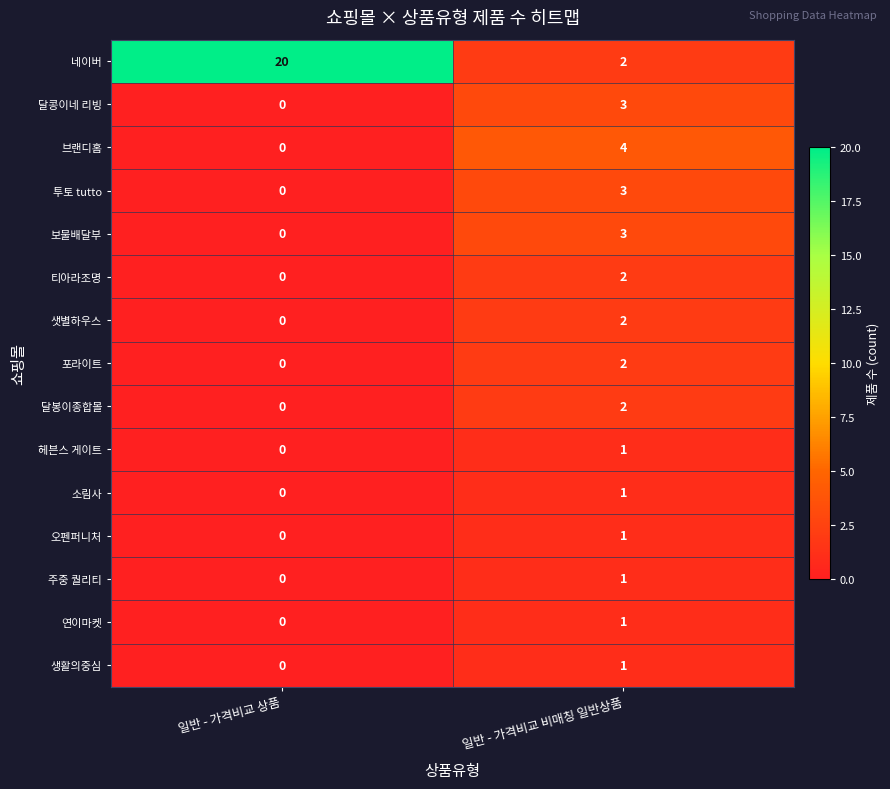

Where is 티아라조명 nearest to the value 1?

일반 - 가격비교 상품